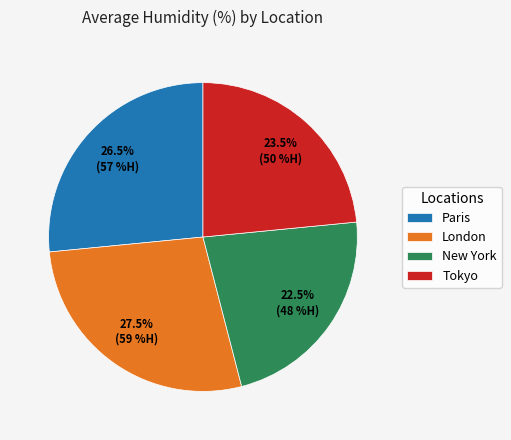

Which category has the smallest portion of the pie?

New York